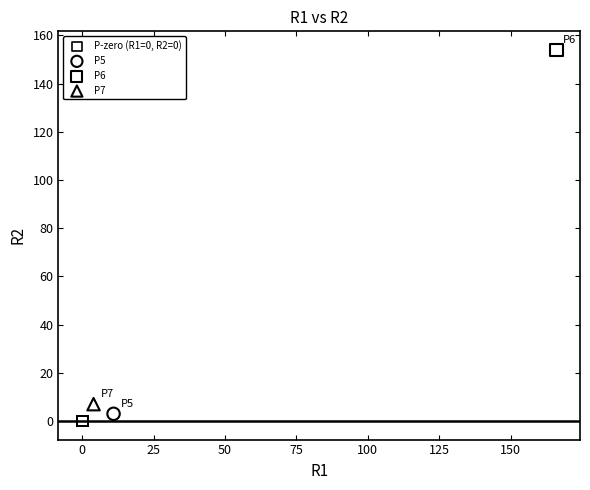

What are all the series names shown in the legend?

P-zero (R1=0, R2=0), P5, P6, P7